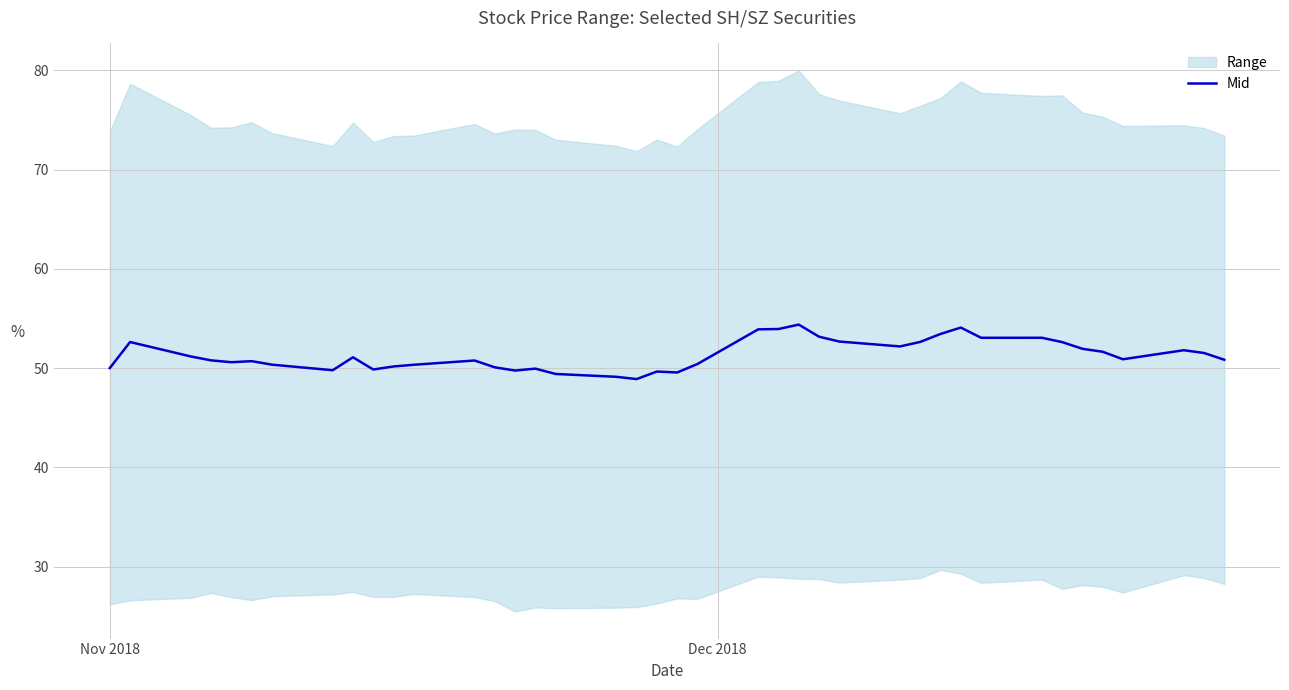

What is the highest value of the Mid series?

54.4